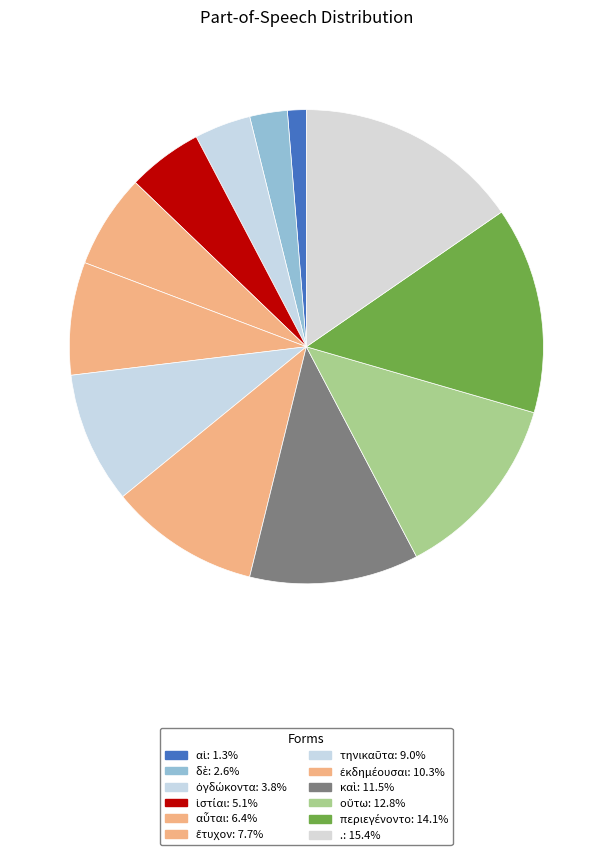

What is the ratio of the value at περιεγένοντο to the value at ἔτυχον?

1.8